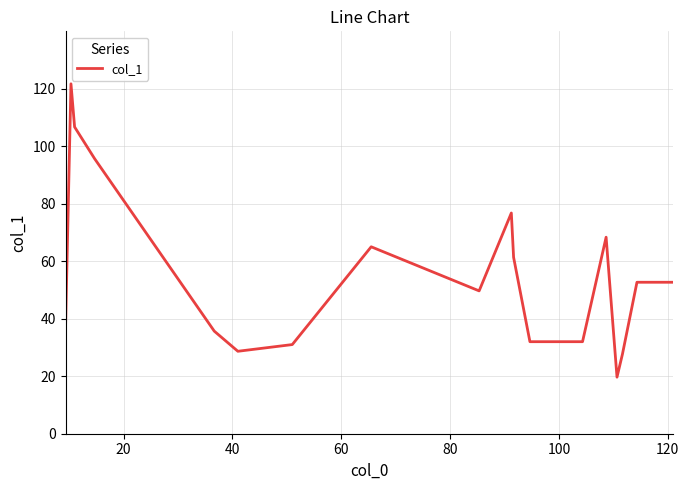

What is the maximum value shown in the chart?

121.7